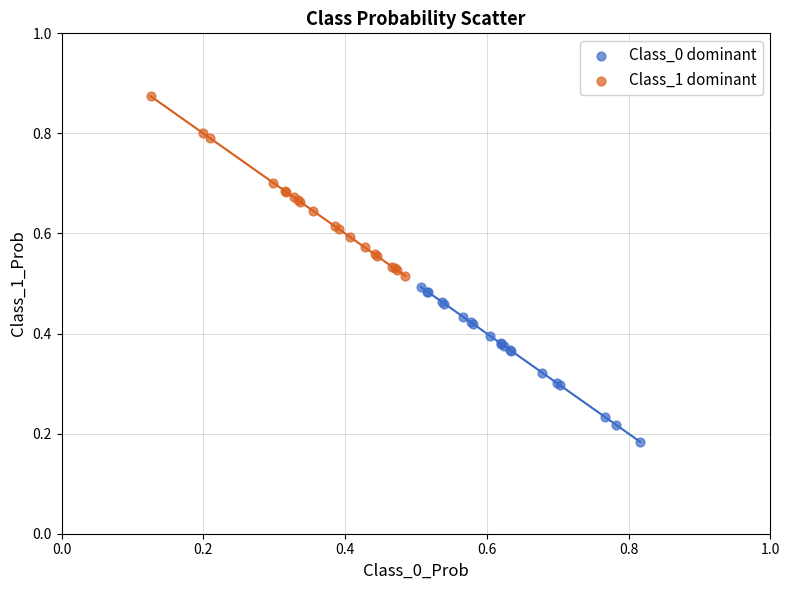

Which series contains the highest Y value?

Class_1 dominant